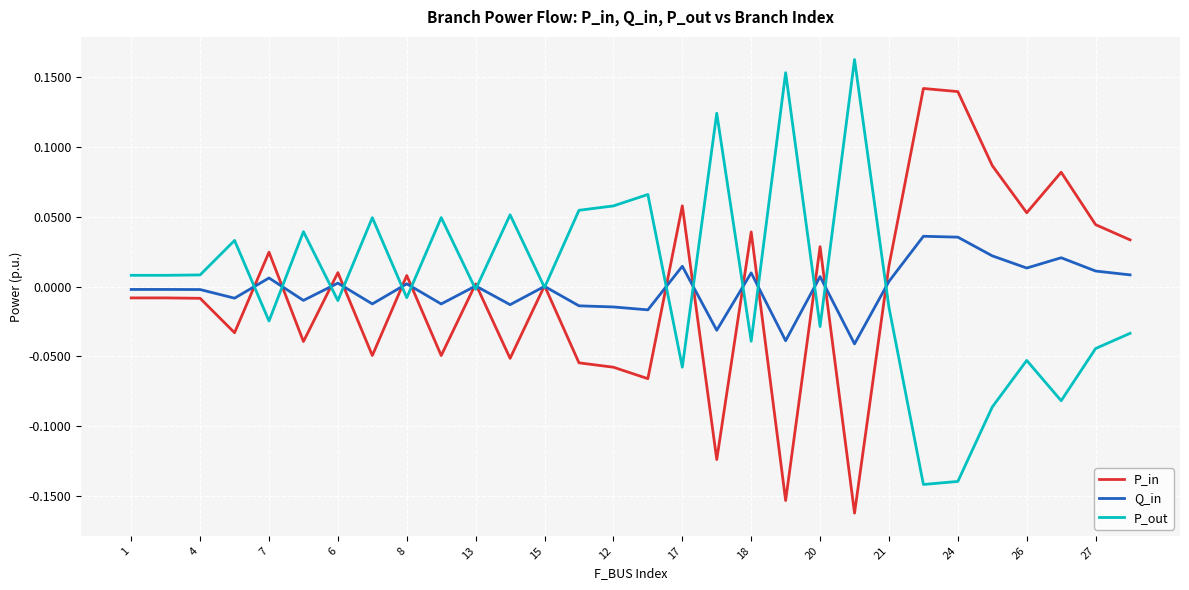

Rank the series by their maximum value, from lowest to highest.

Q_in, P_in, P_out